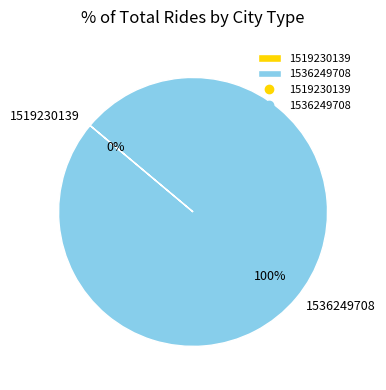

Does 1536249708 represent more than half of the total?

Yes